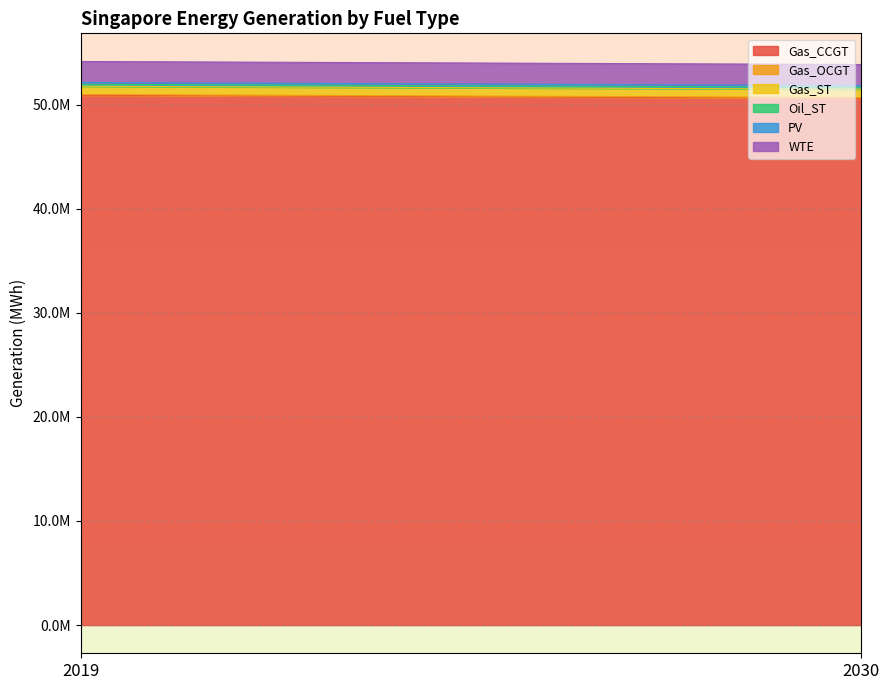

At which label is PV closest to 172635?

2019